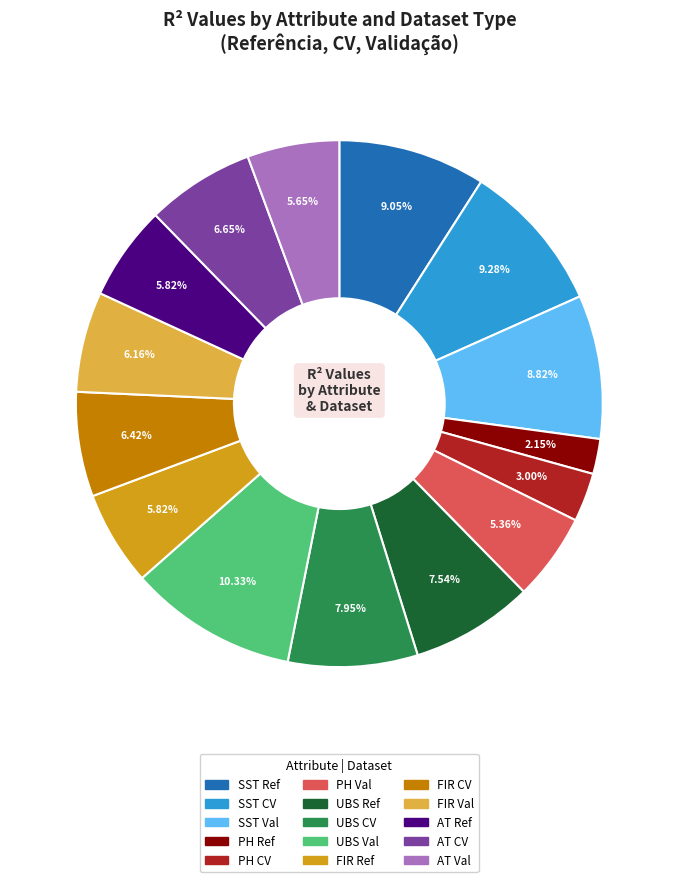

How many segments does this pie chart have?

15